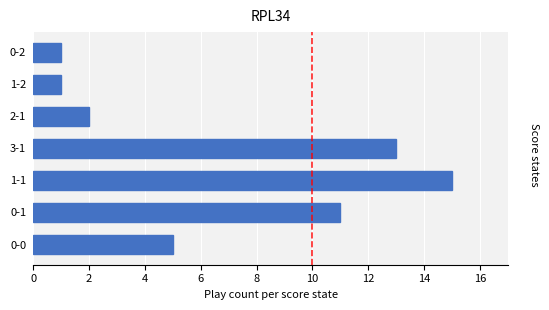

How many data points does each series have?

7